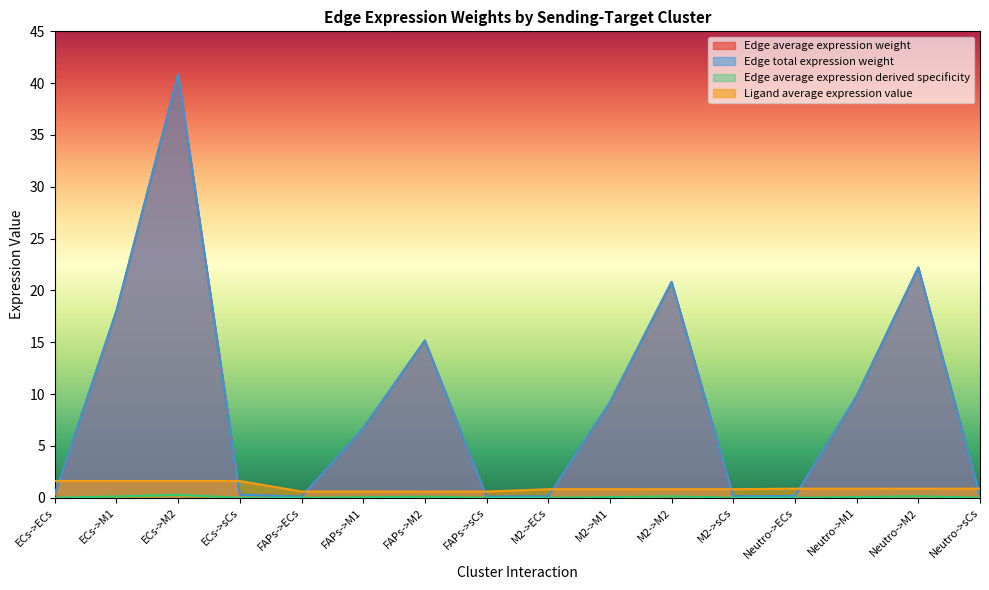

Where is the first local maximum for Edge total expression weight?

ECs->M2